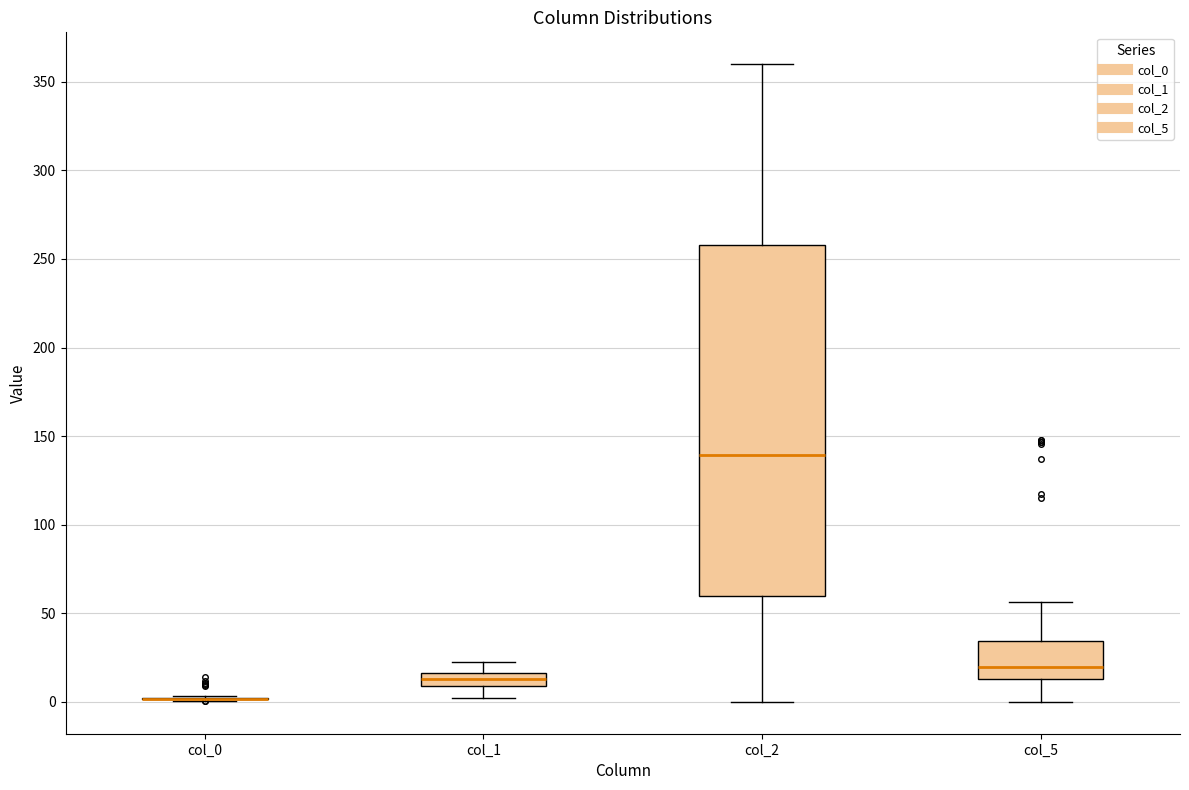

Which box is the tallest, from its lower edge to its upper edge?

col_2